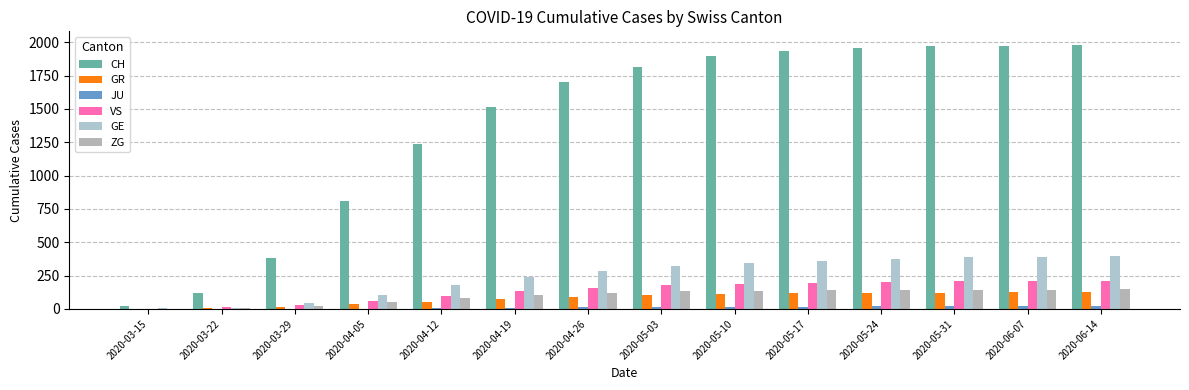

How many data points does each series have?

14